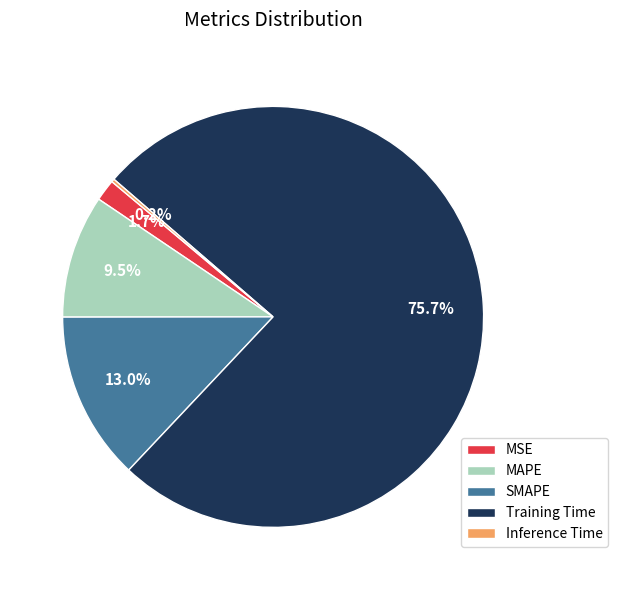

Which slice is the largest?

Training Time